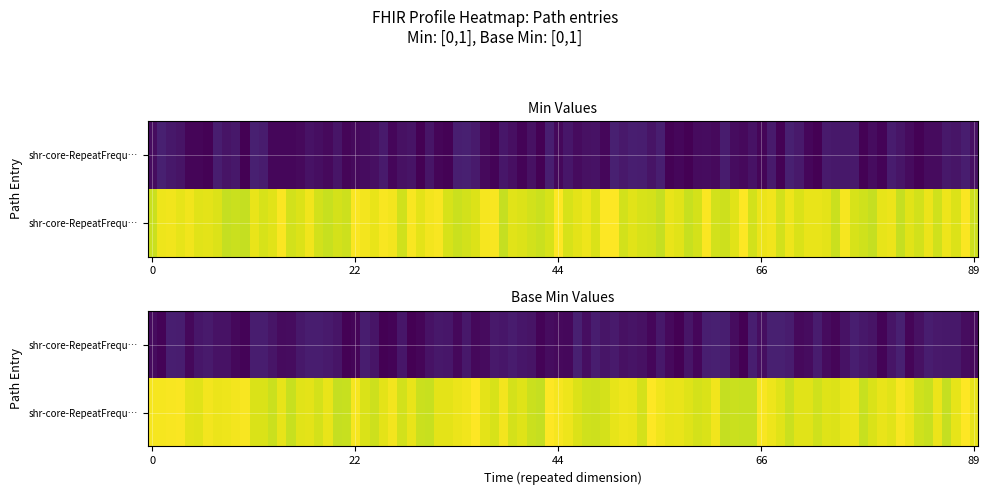

What is the sum of the shr-core-RepeatFrequencyMax-model.value values at 1 and 0?

2